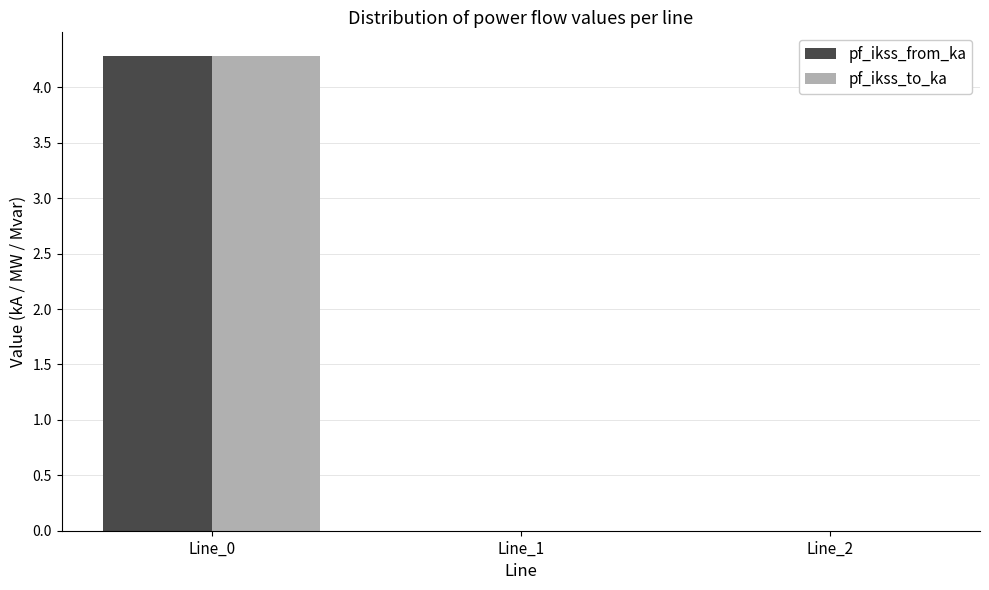

What is the greatest value displayed?

4.3